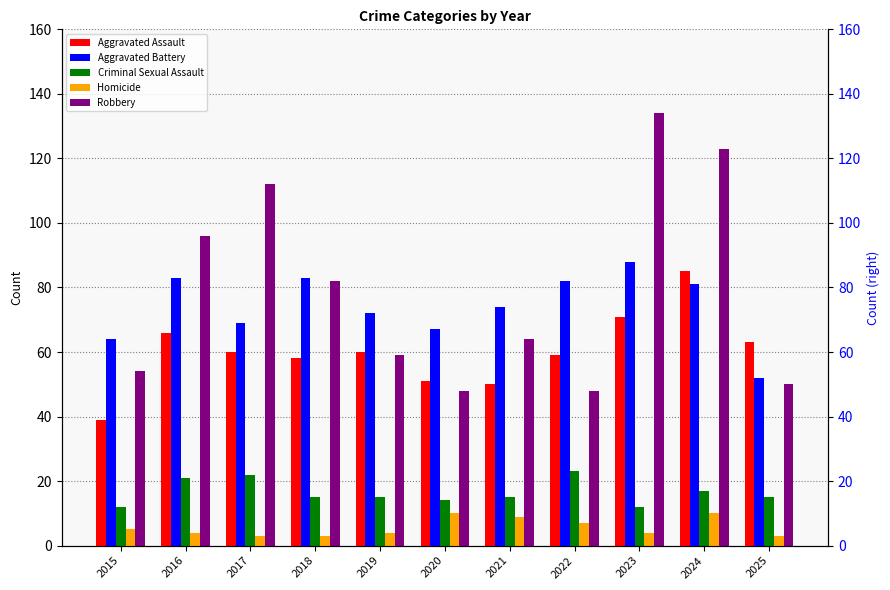

Reading left to right, extract all data points from this chart.

Aggravated Assault: 2015=39	2016=66	2017=60	2018=58	2019=60	2020=51	2021=50	2022=59	2023=71	2024=85	2025=63
Aggravated Battery: 2015=64	2016=83	2017=69	2018=83	2019=72	2020=67	2021=74	2022=82	2023=88	2024=81	2025=52
Criminal Sexual Assault: 2015=12	2016=21	2017=22	2018=15	2019=15	2020=14	2021=15	2022=23	2023=12	2024=17	2025=15
Homicide: 2015=5	2016=4	2017=3	2018=3	2019=4	2020=10	2021=9	2022=7	2023=4	2024=10	2025=3
Robbery: 2015=54	2016=96	2017=112	2018=82	2019=59	2020=48	2021=64	2022=48	2023=134	2024=123	2025=50